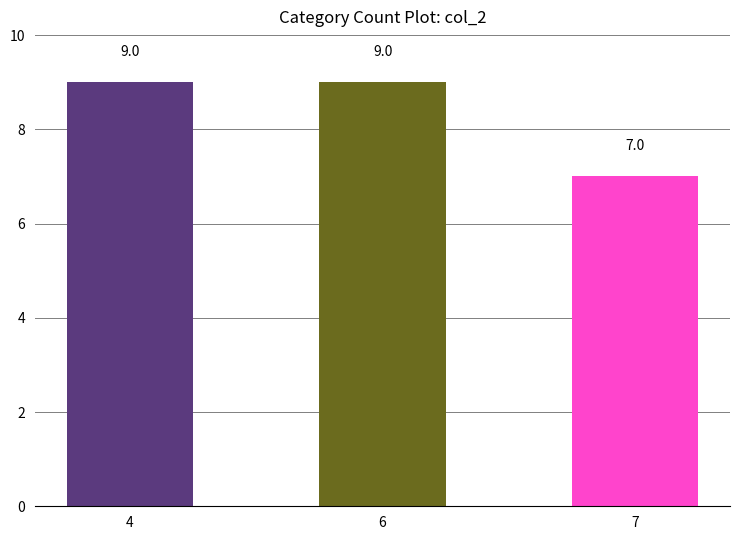

Approximately how many times larger is the value at 6 compared to 7?

1.3